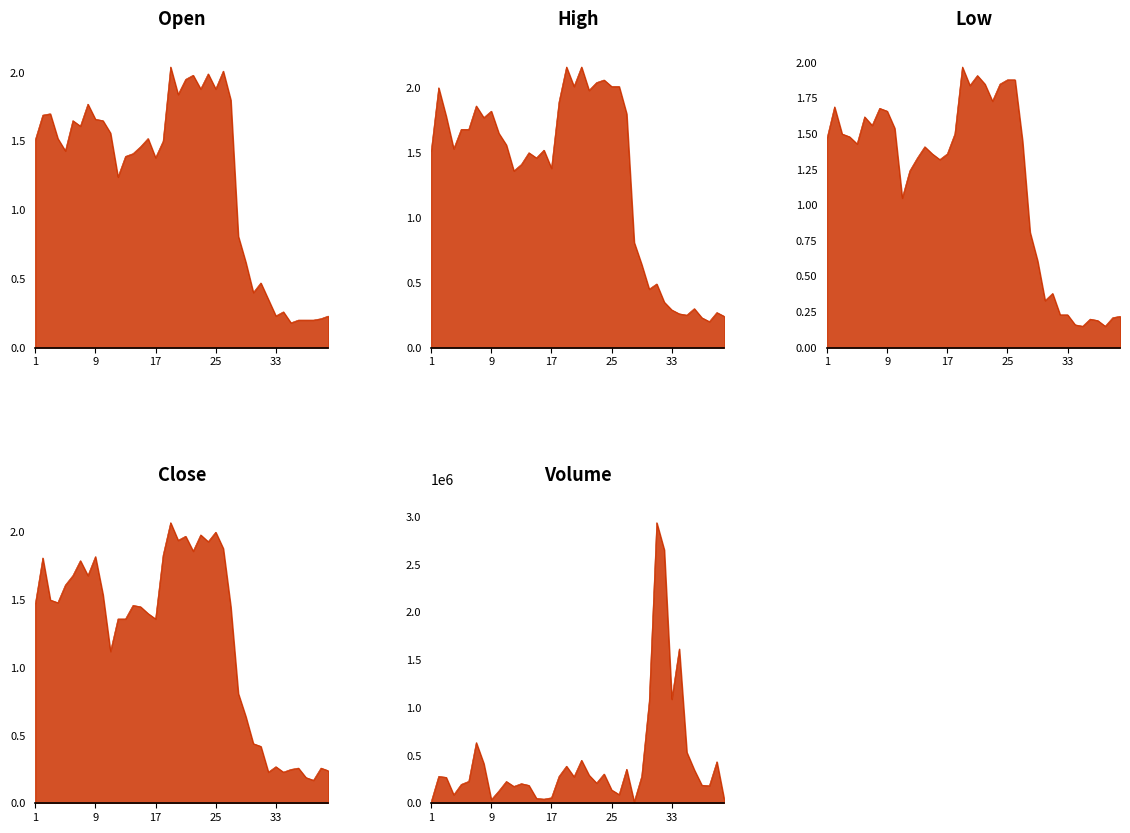

True or false: Volume_line and Open_line cross at least once.

False